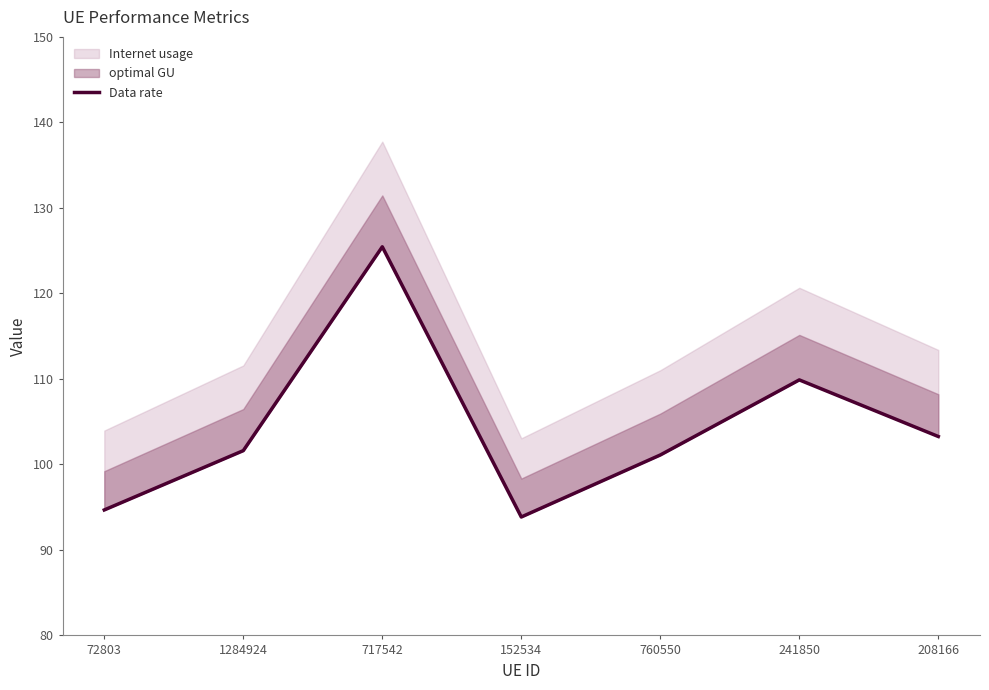

Rank the categories by value from highest to lowest.

717542, 241850, 208166, 1284924, 760550, 72803, 152534